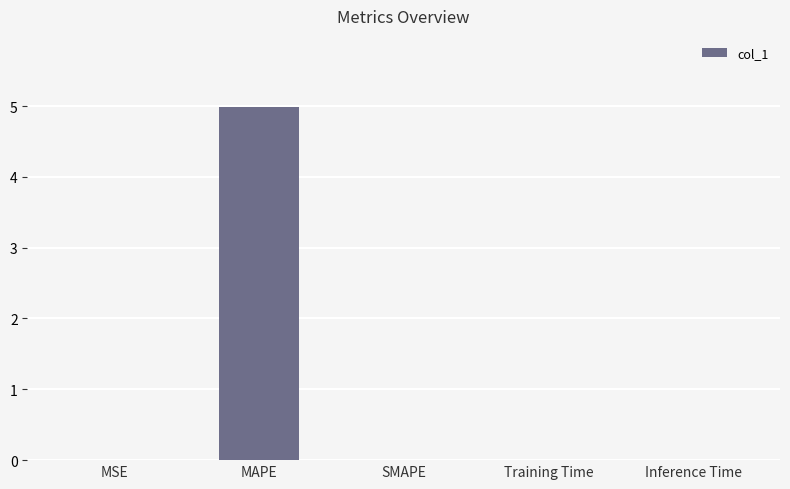

What is the maximum value shown in the chart?

5.0